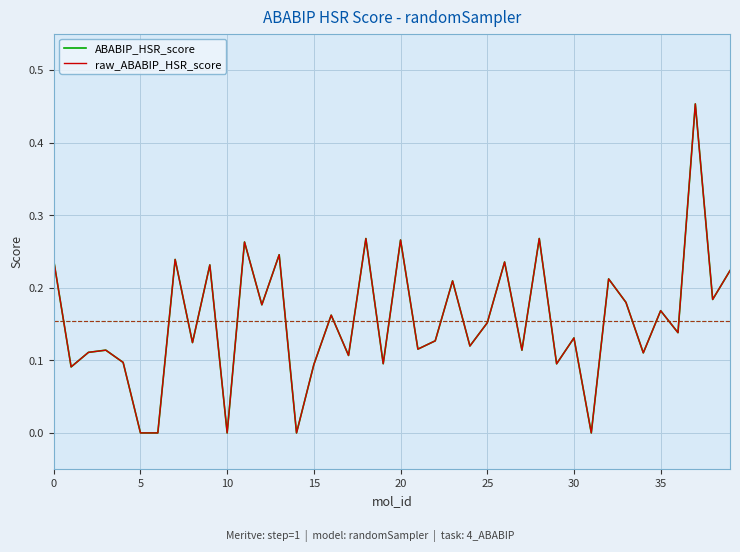

Which series has the widest spread of values?

ABABIP_HSR_score